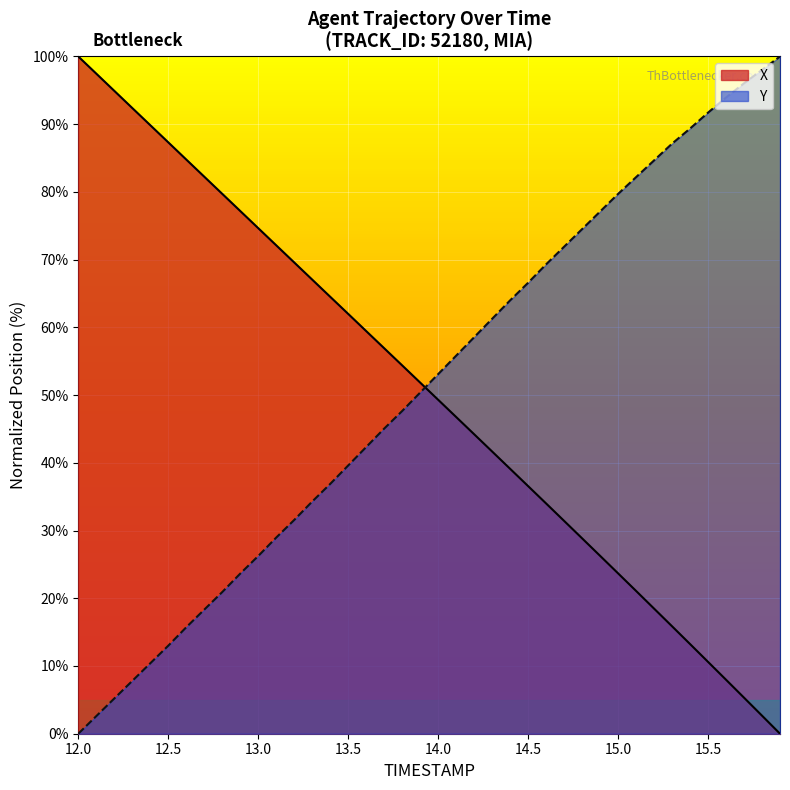

What is the maximum value shown in the chart?

100.0